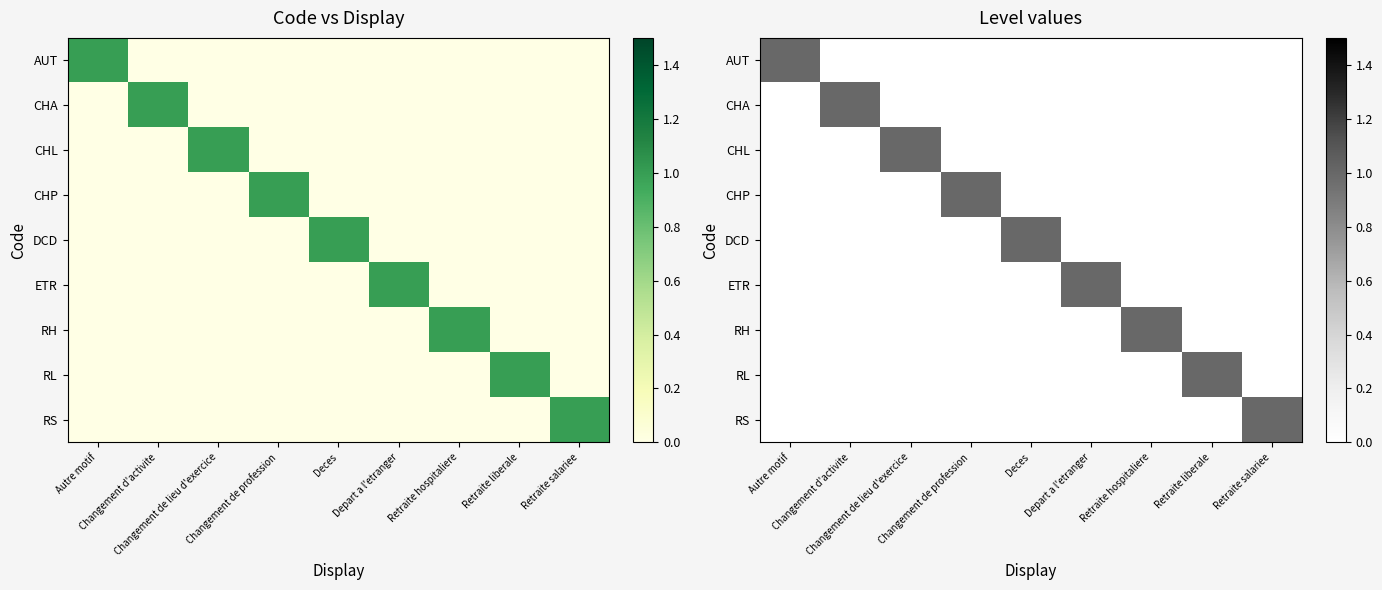

How many distinct data groups are displayed?

9